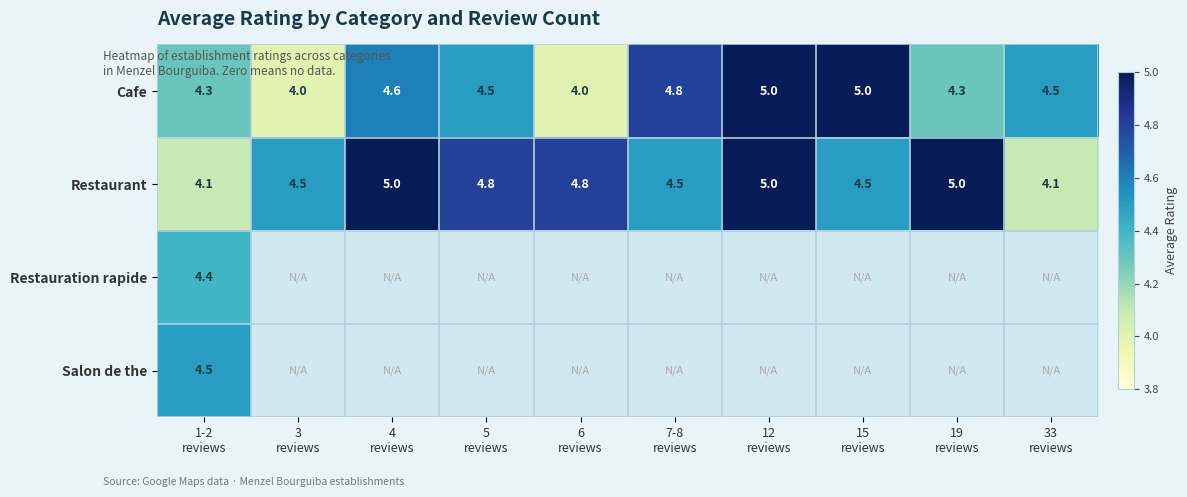

How many Cafe values are between 4 and 5?

10